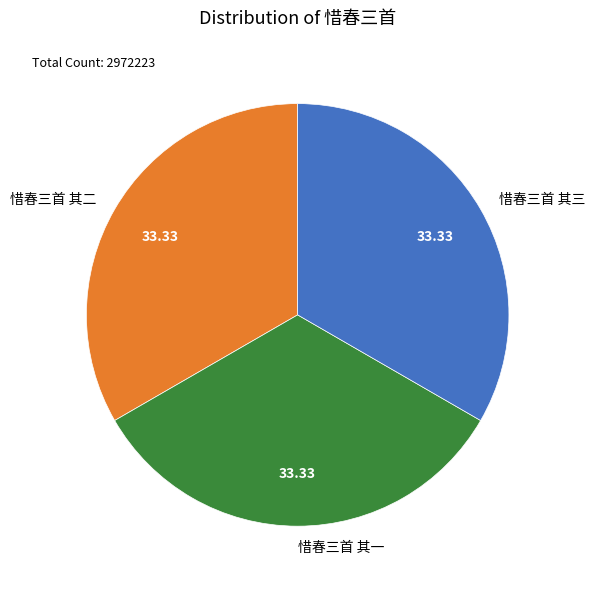

Count the number of slices in the pie.

3